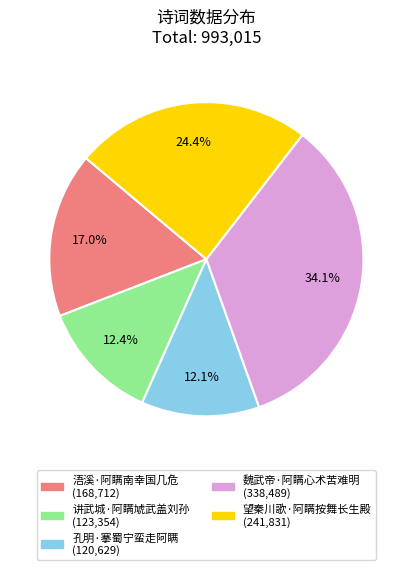

Does 望秦川歌·阿瞒按舞长生殿 account for over 50% of the chart?

No